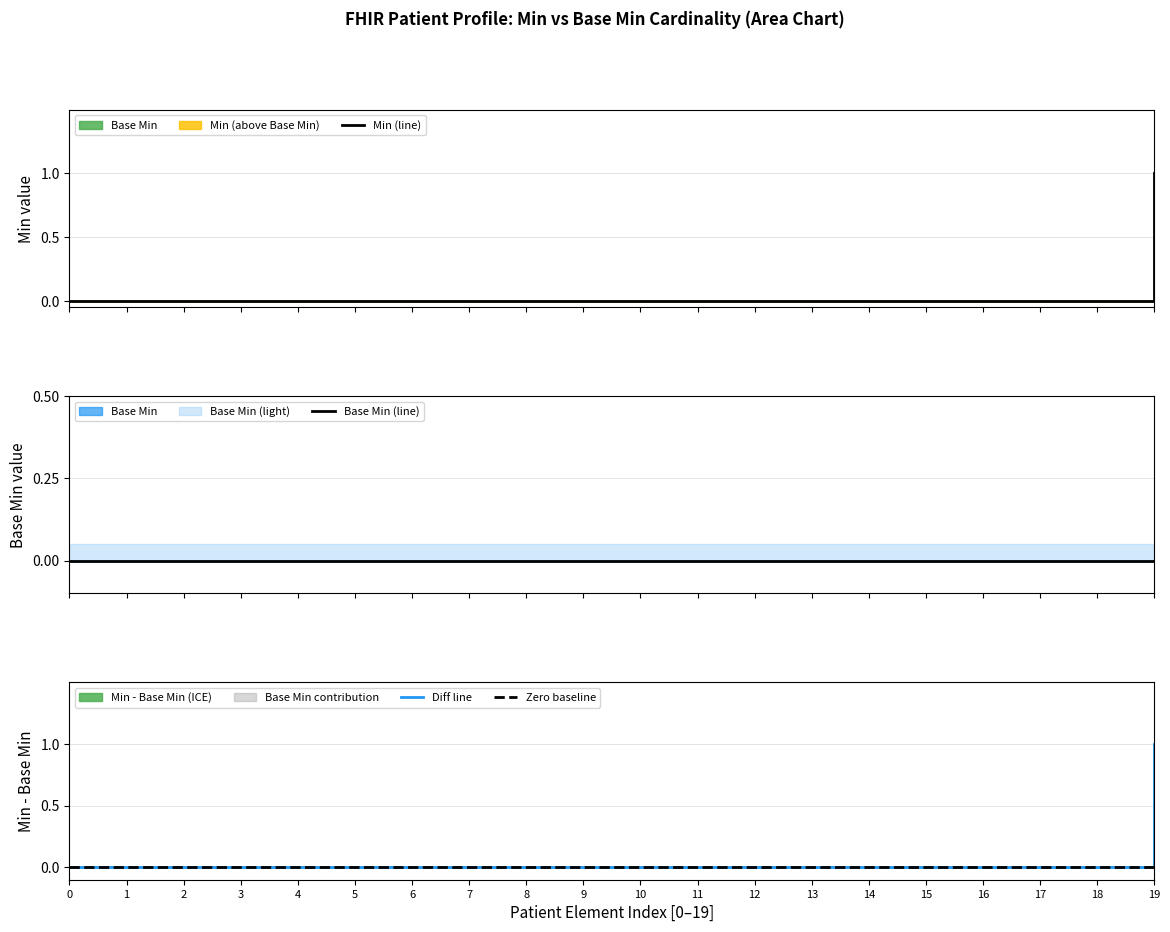

True or false: Min (line) and Zero baseline intersect in this chart.

False